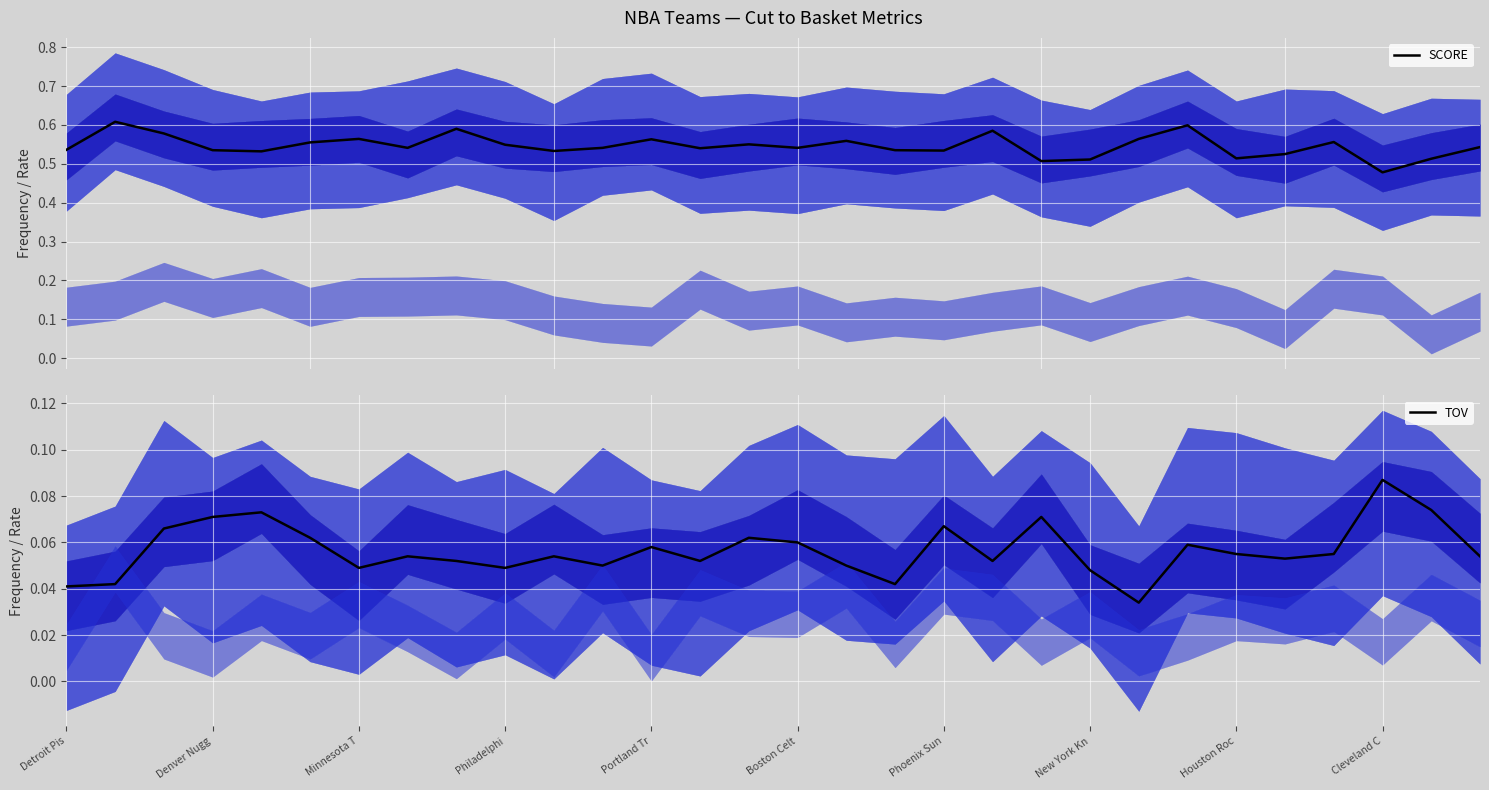

Is this an area chart (filled region under the line)?

No